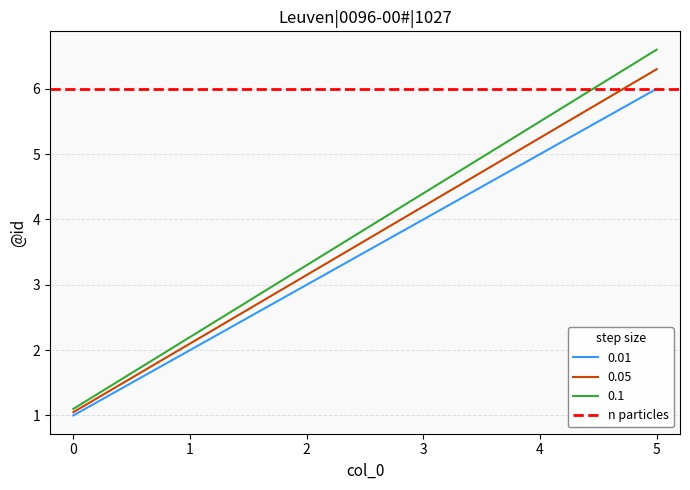

Between 2 and 4, which is larger?

4